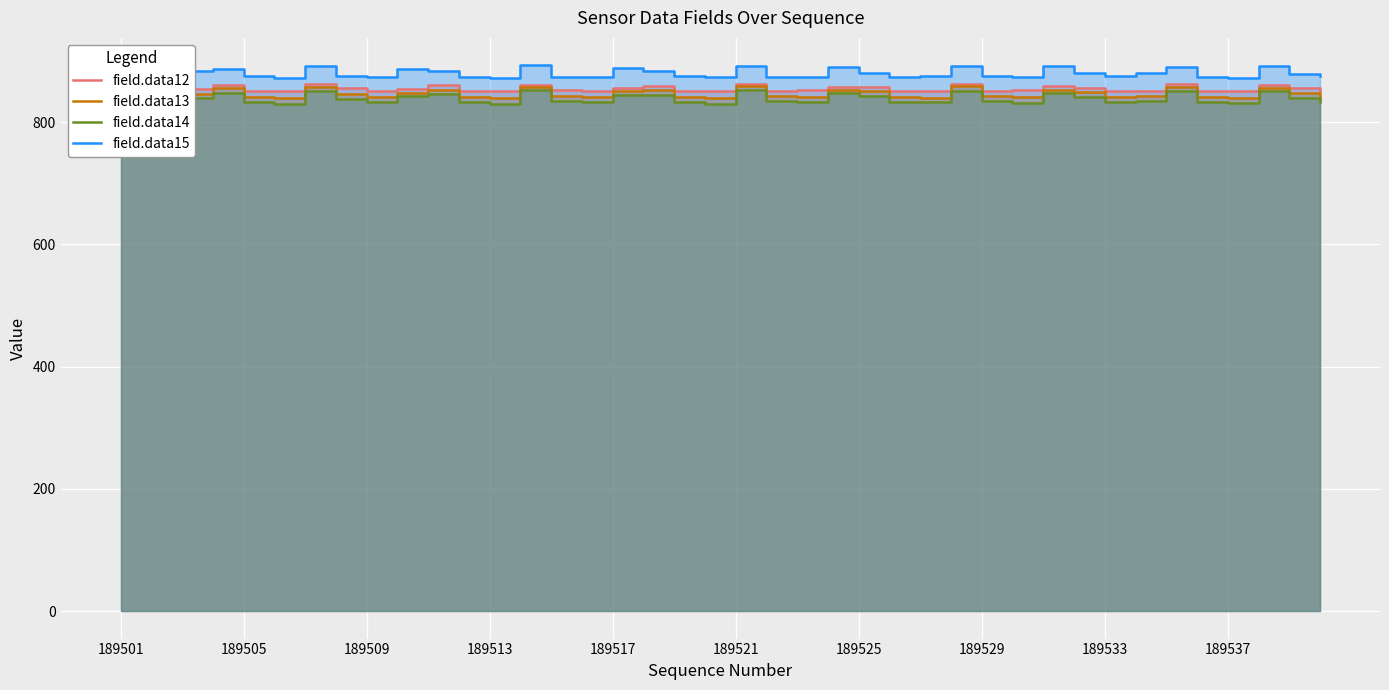

True or false: field.data14 and field.data13 intersect in this chart.

False